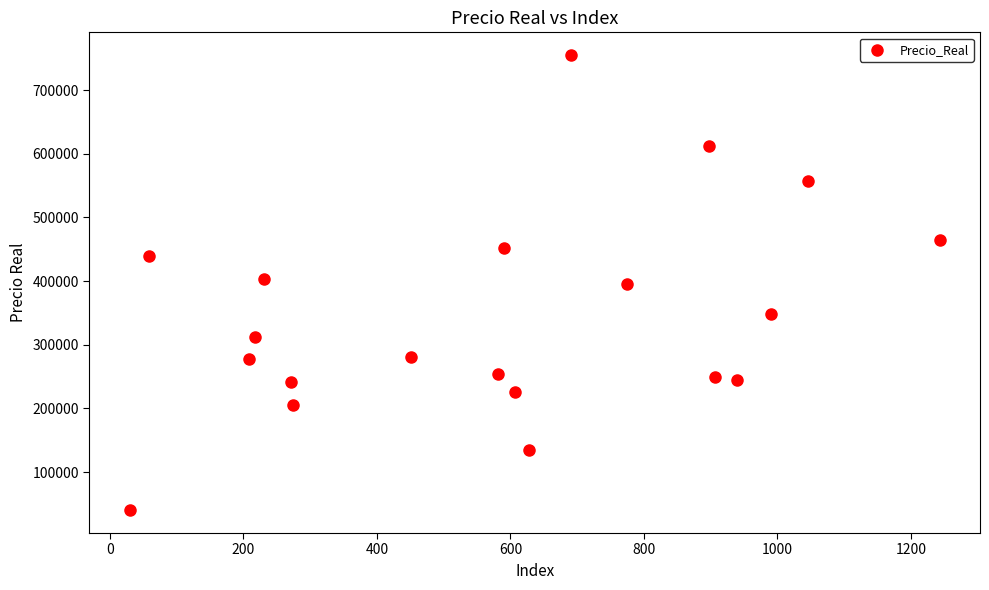

What is the range of Y values (max minus min)?

715000.0